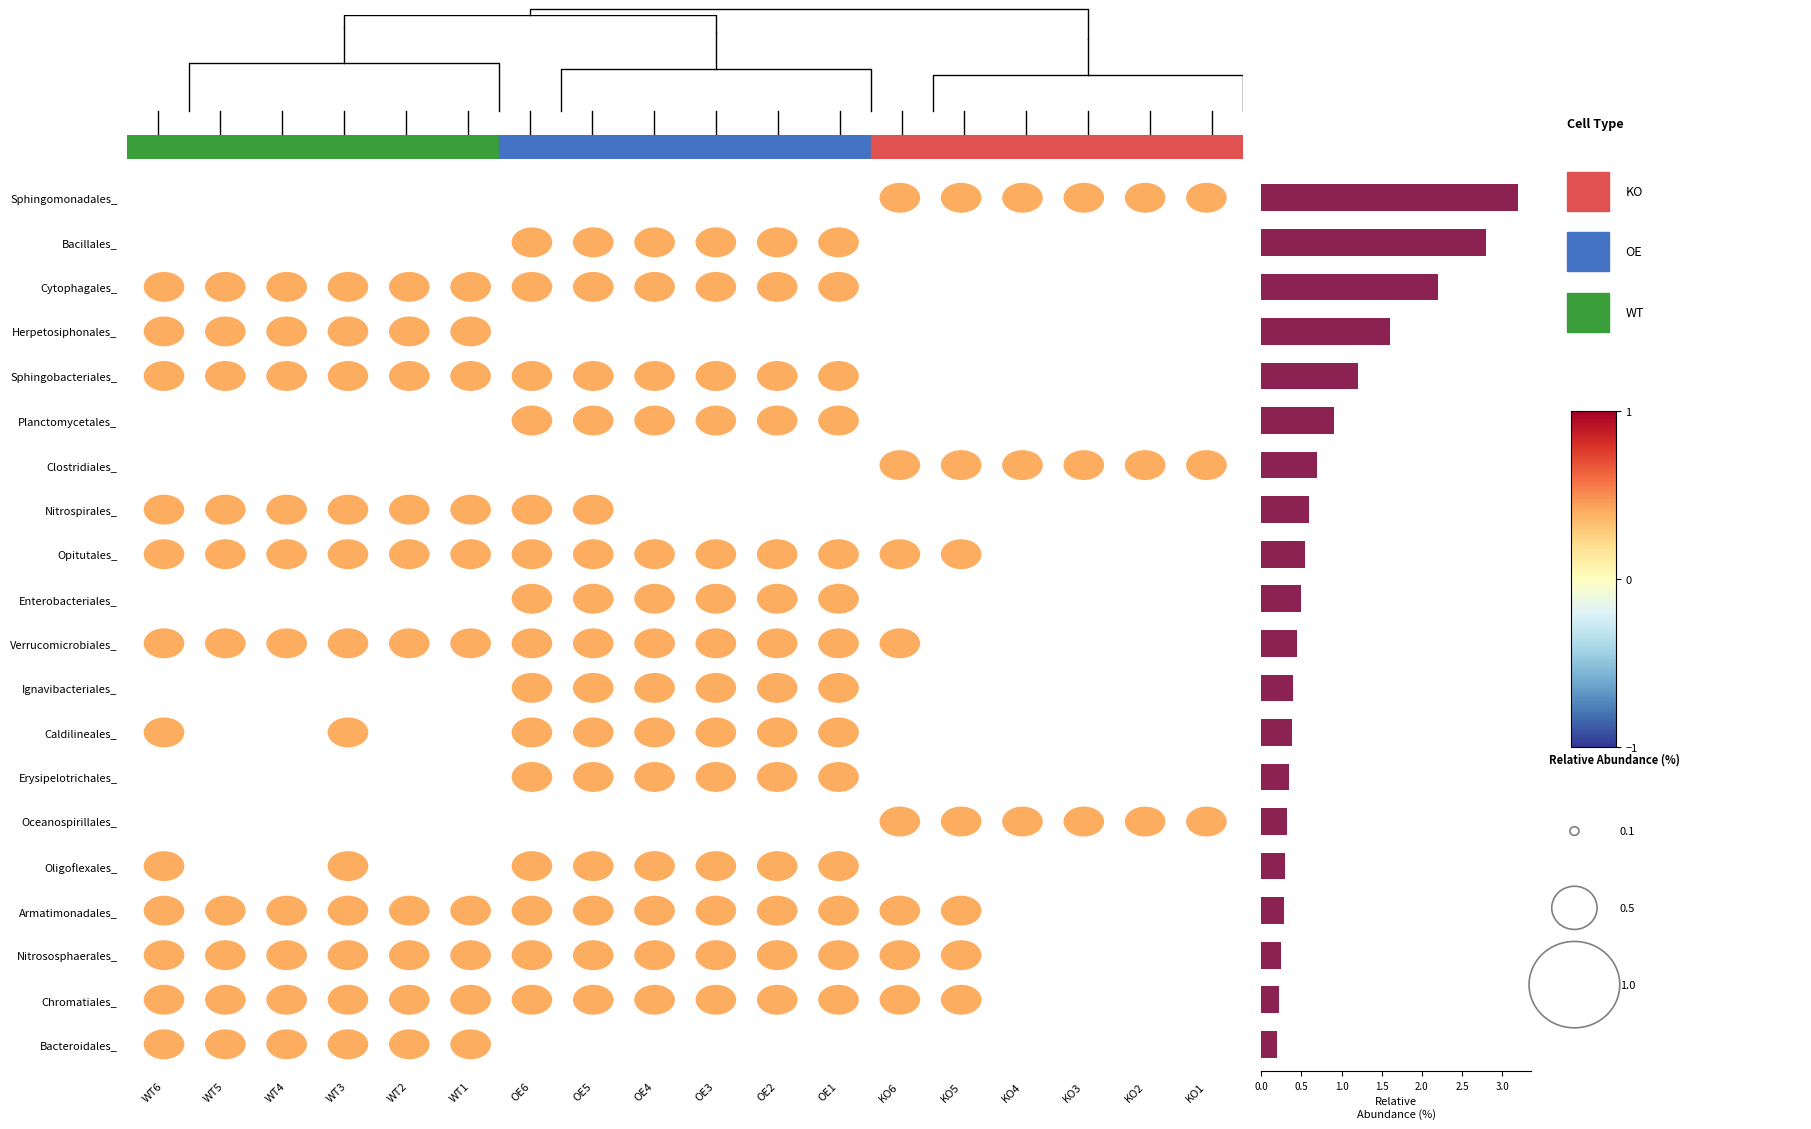

The chart shows a value of 0.5 at Erysipelotrichales_. True or false?

False